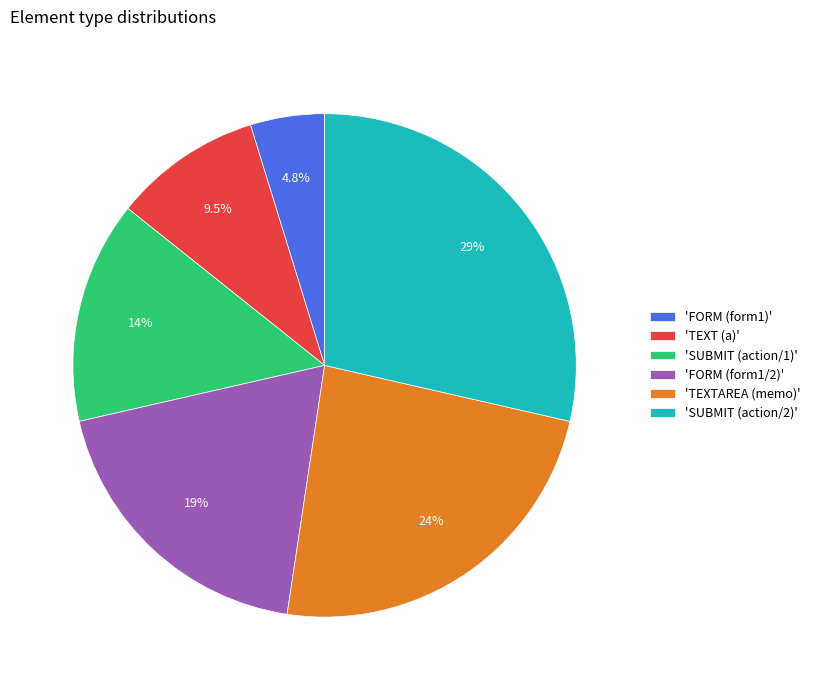

Rank the categories by value from highest to lowest.

'SUBMIT (action/2)', 'TEXTAREA (memo)', 'FORM (form1/2)', 'SUBMIT (action/1)', 'TEXT (a)', 'FORM (form1)'